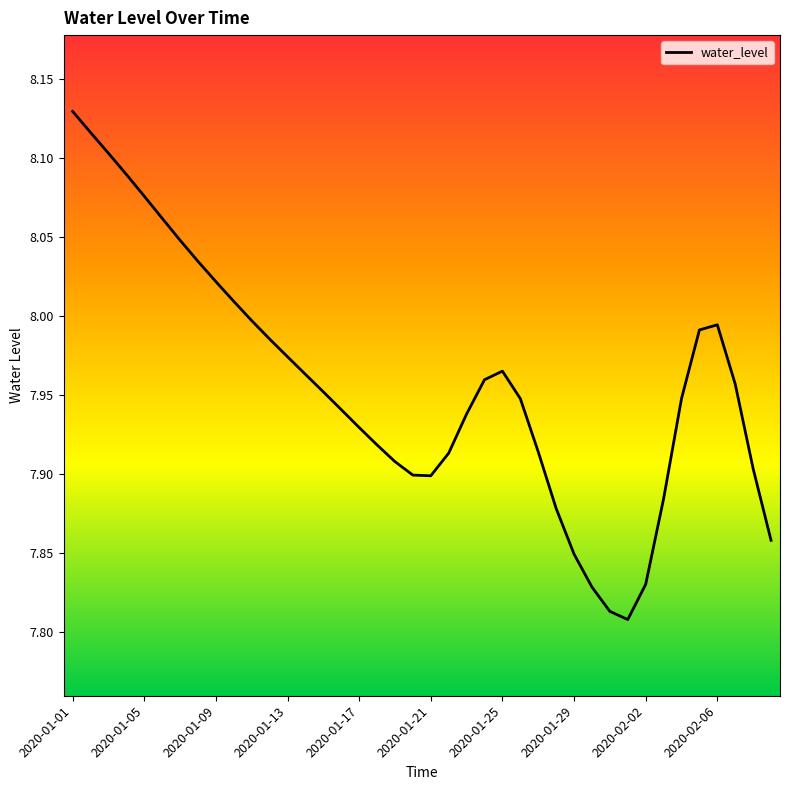

What is the difference between the maximum and minimum values?

0.3